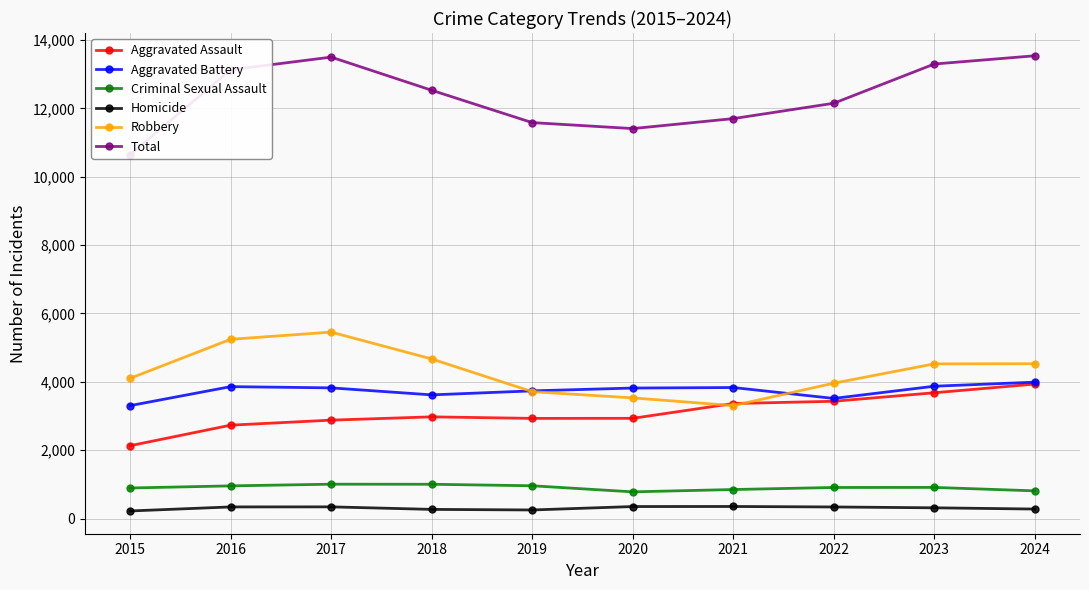

At 2015, list the series in order from smallest to largest.

Homicide, Criminal Sexual Assault, Aggravated Assault, Aggravated Battery, Robbery, Total